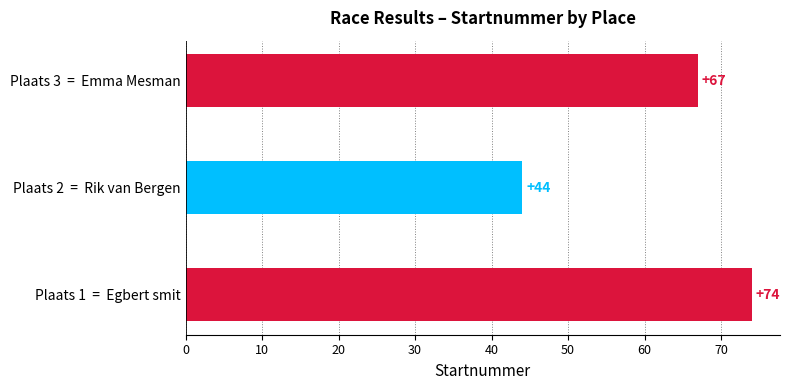

Which category has the lowest value across all series?

Plaats 2  =  Rik van Bergen